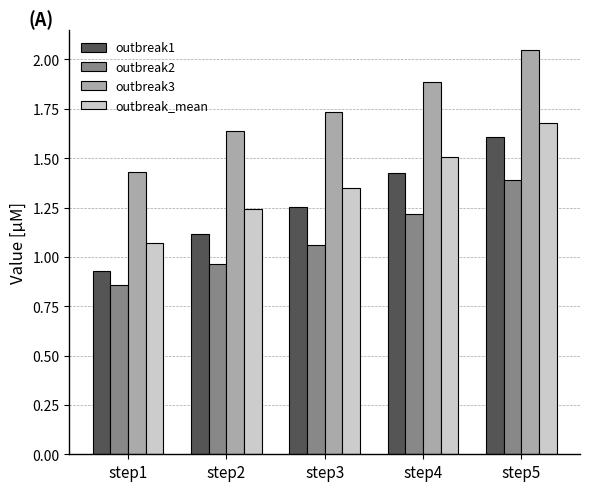

What is the difference between the maximum and minimum values in the outbreak_mean series?

0.6